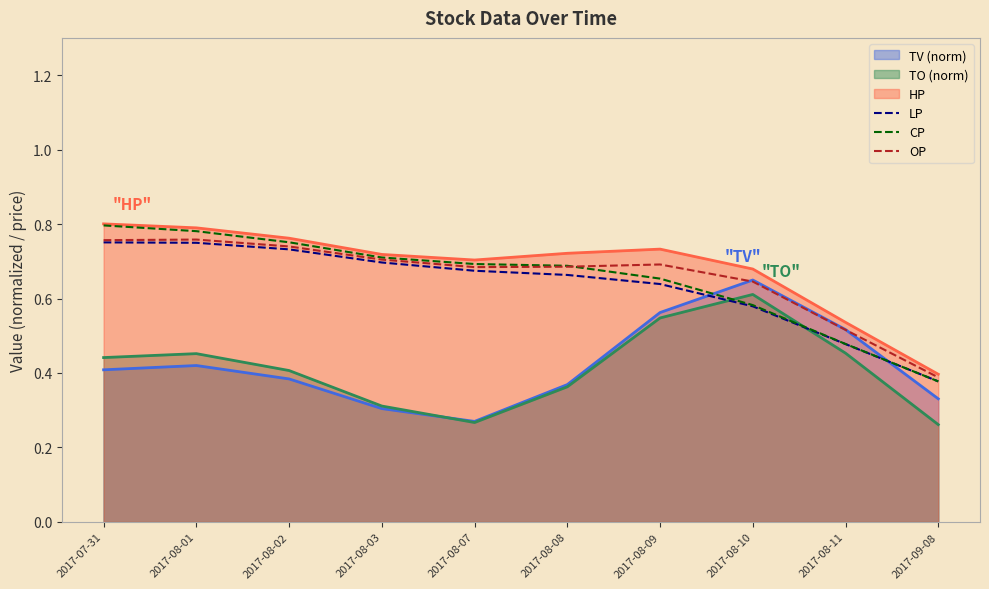

How many lines are shown in the chart?

6